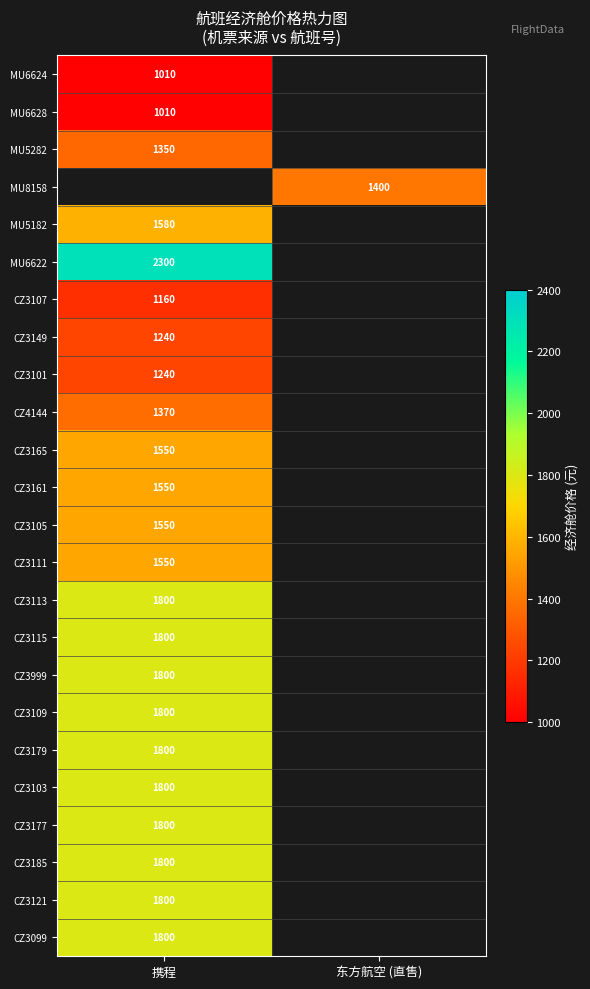

Is the value of CZ3107 at 携程 greater than the value of CZ3103 at 携程?

No